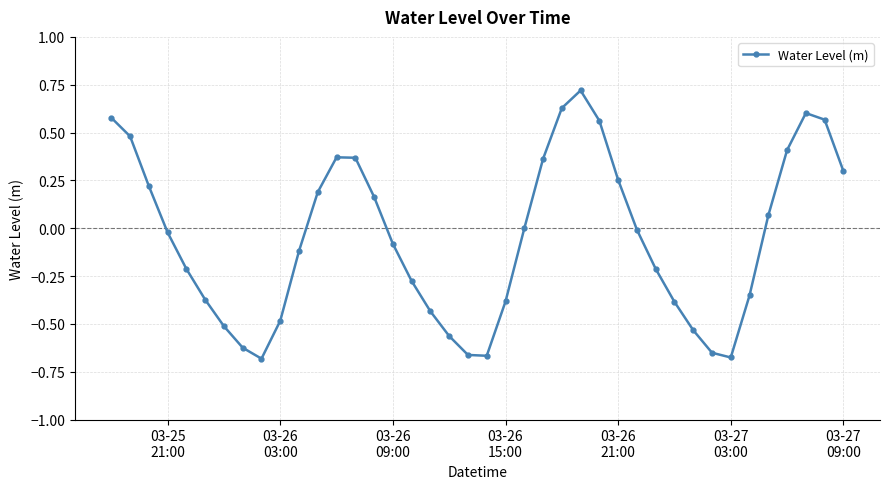

How many points are higher than both their immediate neighbors (excluding endpoints)?

3